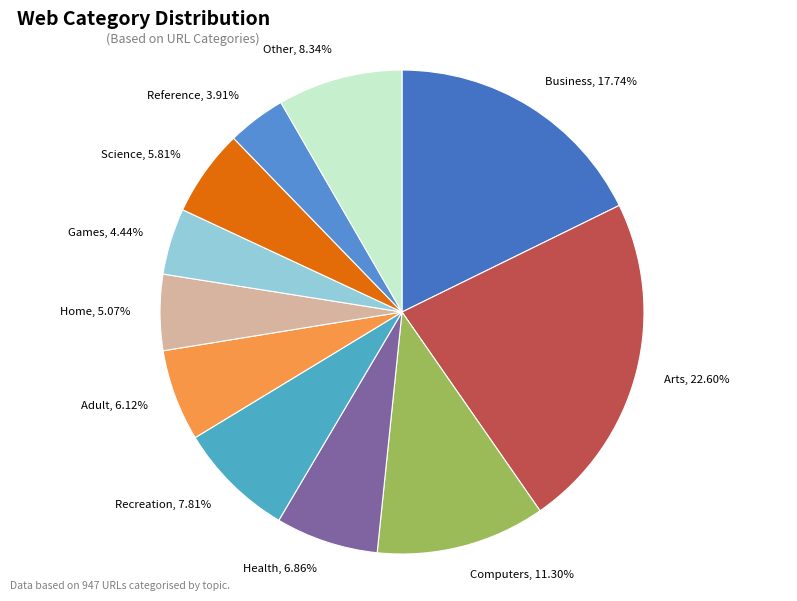

Approximately how many times larger is the value at Other compared to Science?

1.4